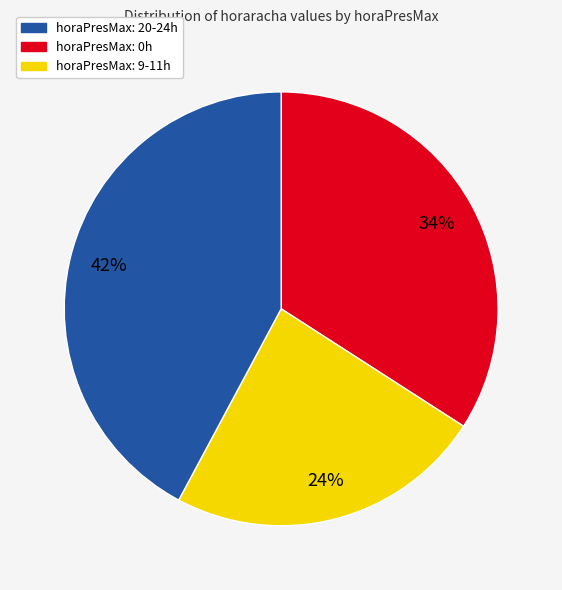

Is there any slice that represents more than half of the pie?

No